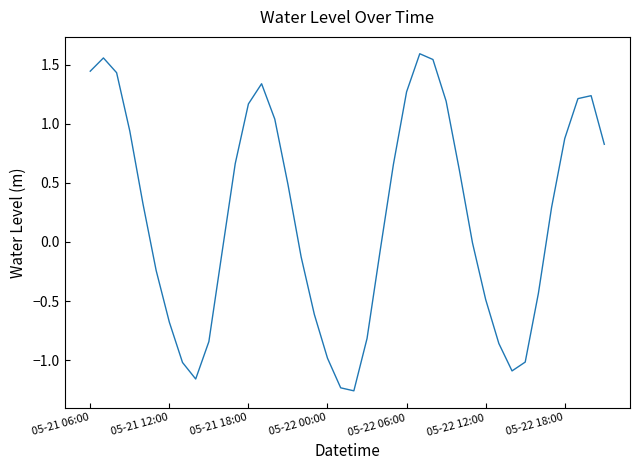

What is the difference between the maximum and minimum values?

2.9